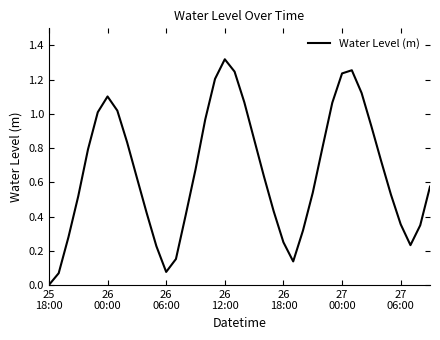

Does the chart display data point markers on the line(s)?

No